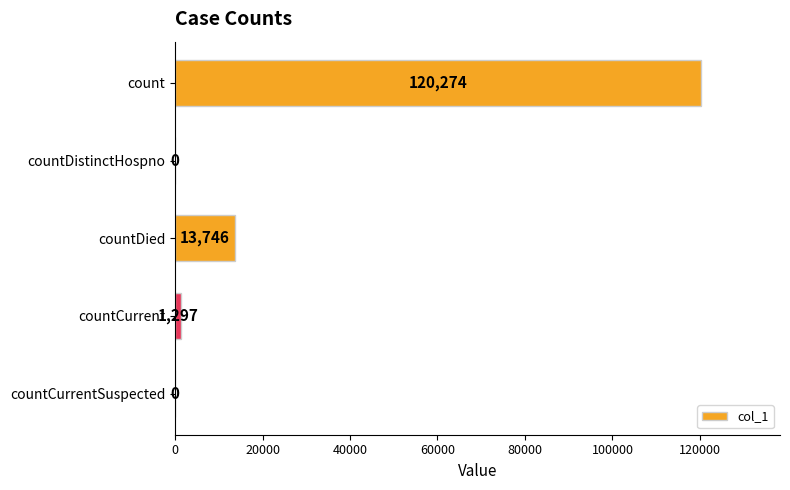

What is the sum of all values?

135317